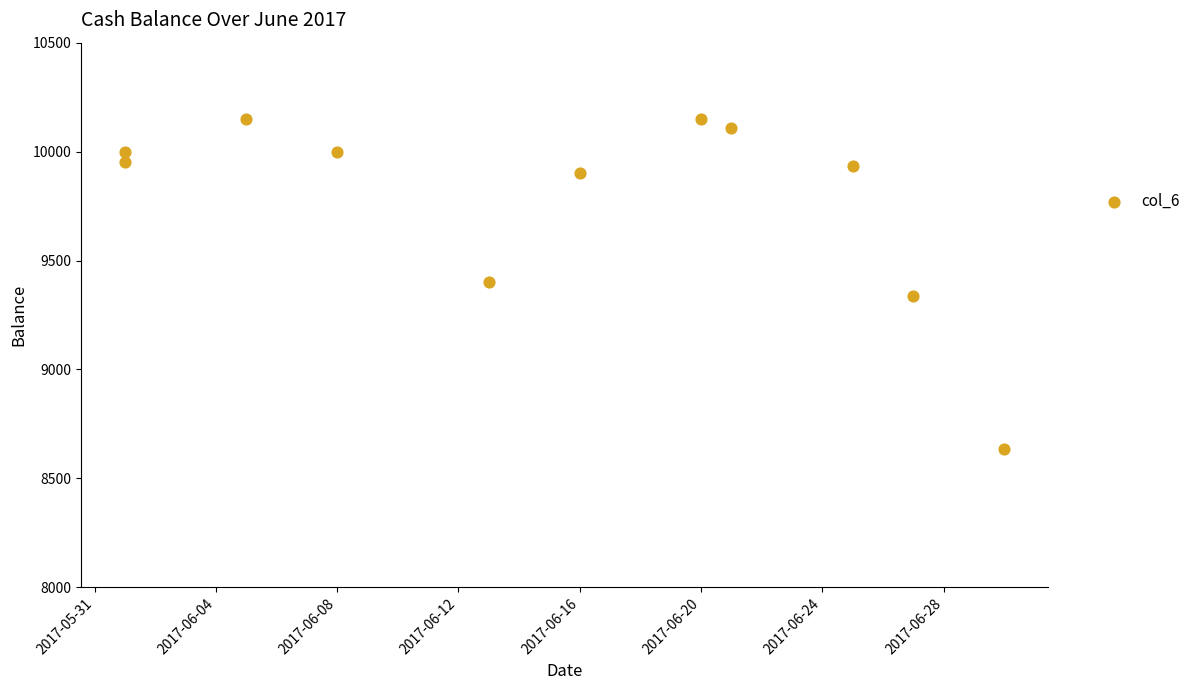

What is the average Y value?

9779